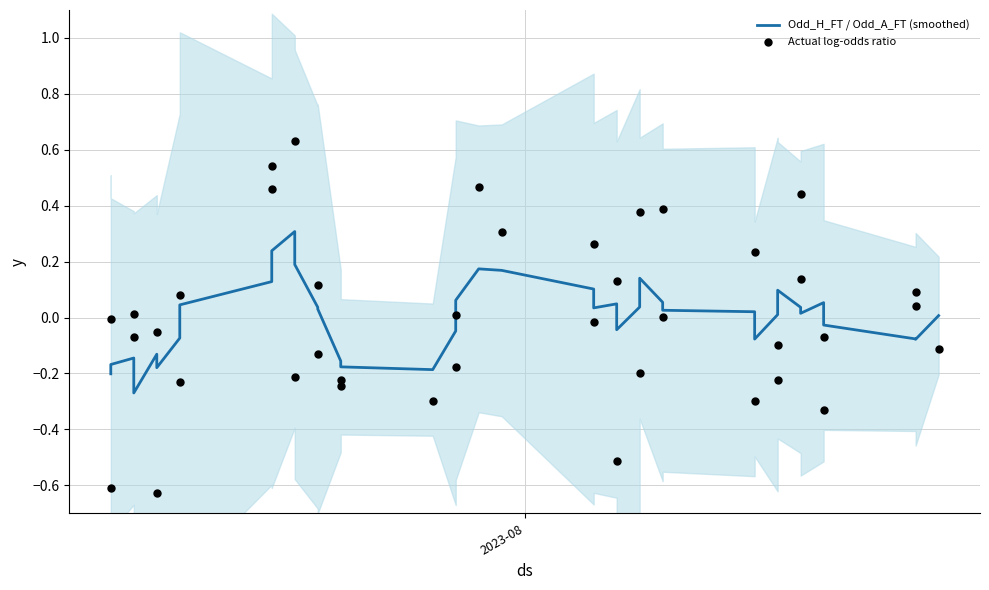

Which series has the widest spread of Y values?

Actual log-odds ratio